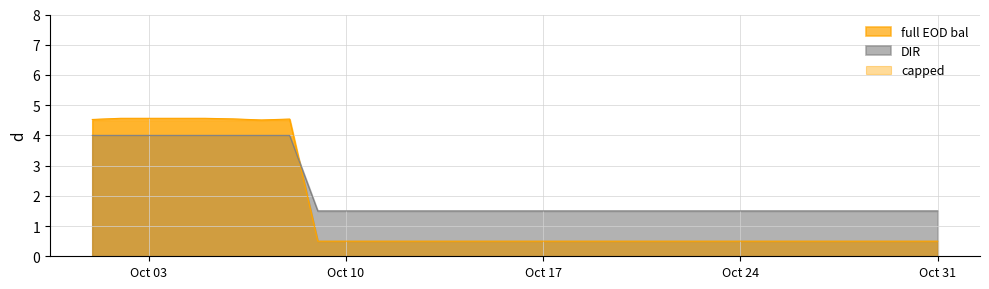

How many categories are shown in the chart?

31